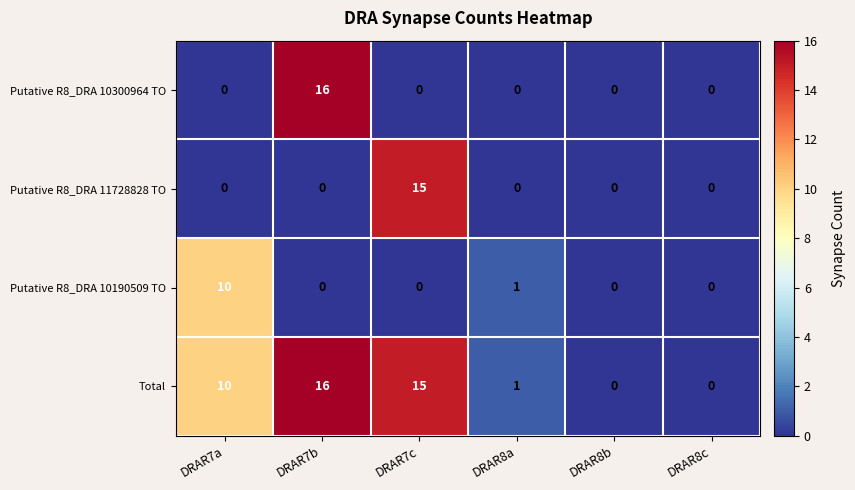

True or false: Putative R8_DRA 10190509 TO has a value of 0 at DRAR8c.

True